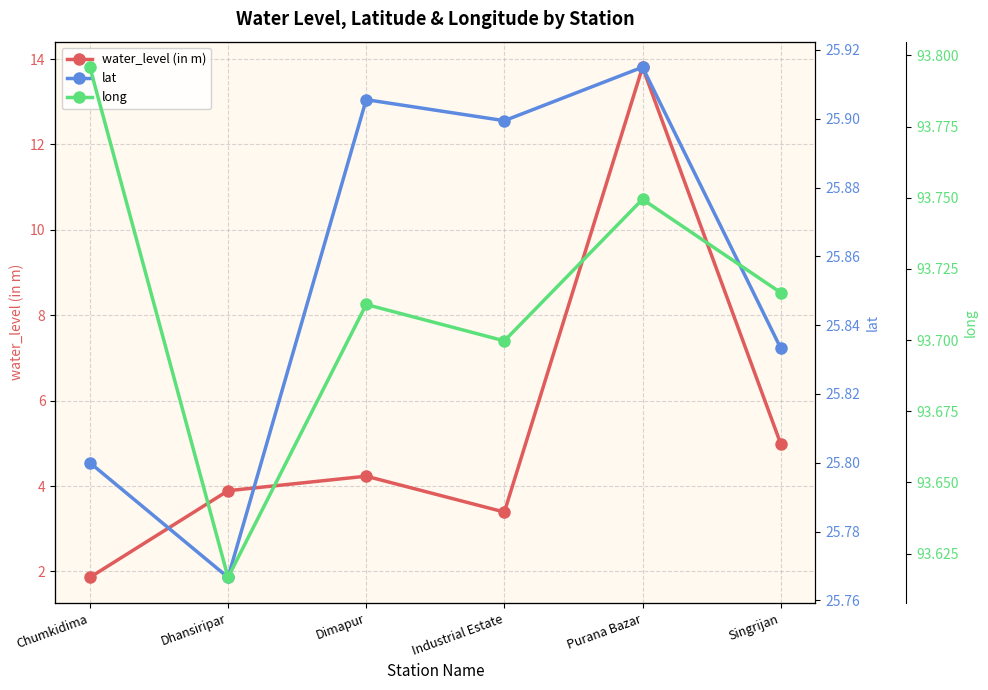

How many lines are shown in the chart?

3